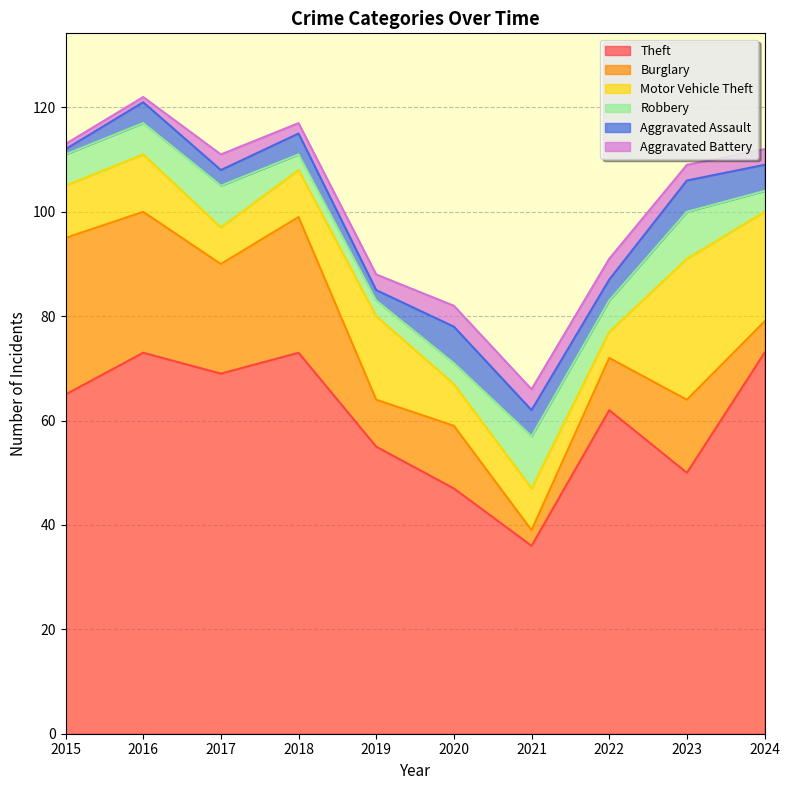

Between 2015 and 2018, which is larger?

2018